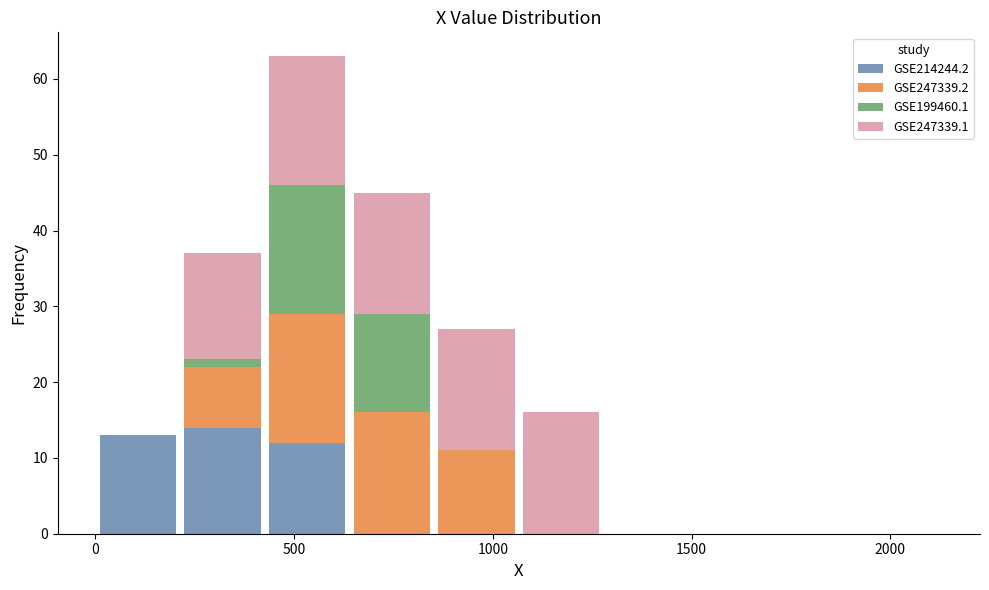

Reading left to right, transcribe this chart: for each stacked bar, give the range it covers on the x-axis and its total height. Neither the bar edges nor the heights are printed on the chart, so give them approximately, as read against the axes.

0 to 200: 13
200 to 450: 37
450 to 650: 63
650 to 850: 45
850 to 1050: 27
1050 to 1300: 16
1300 to 1500: 0
1500 to 1700: 0
1700 to 1900: 0
1900 to 2150: 0